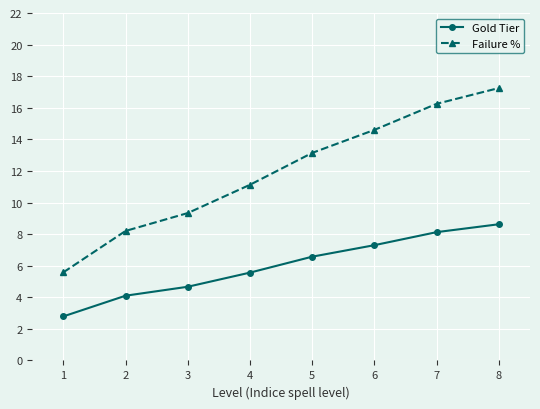

True or false: Gold Tier and Failure % cross at least once.

False